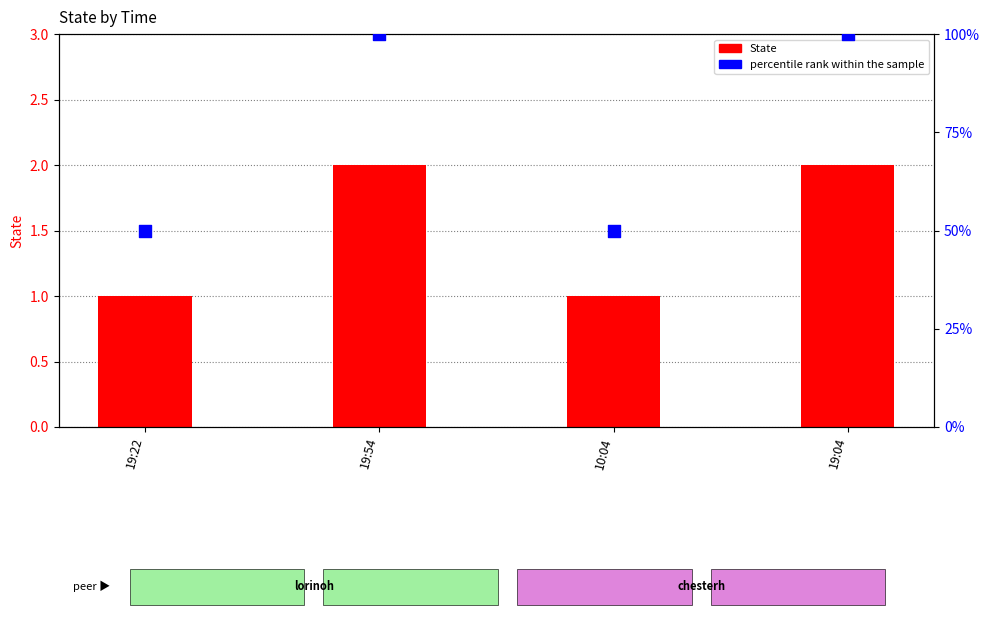

What is the total value across all series at 19:54?

102